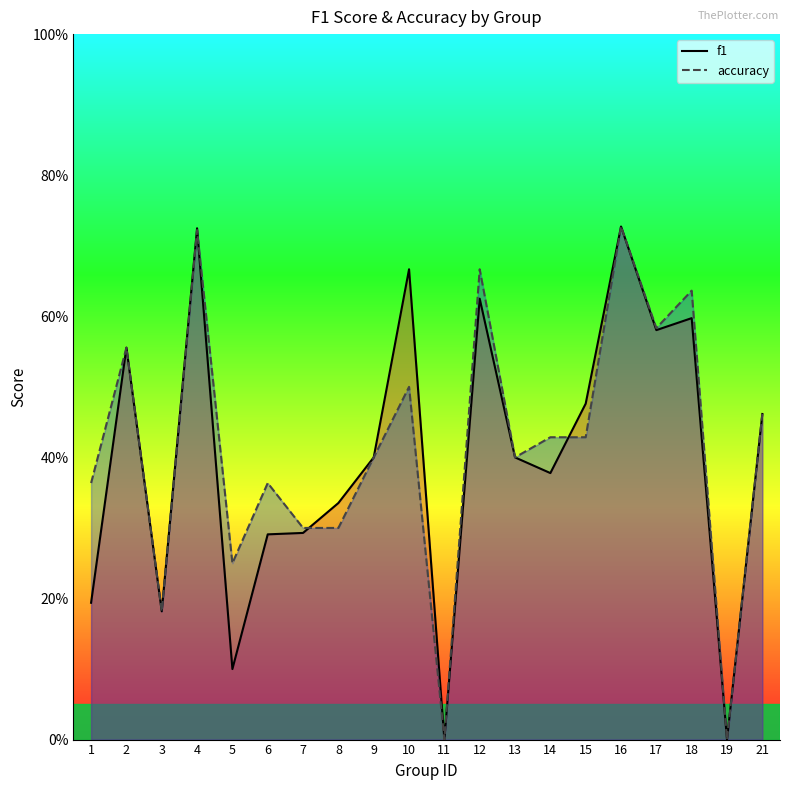

What is the value of the f1 point at the 6th from the left?

0.3